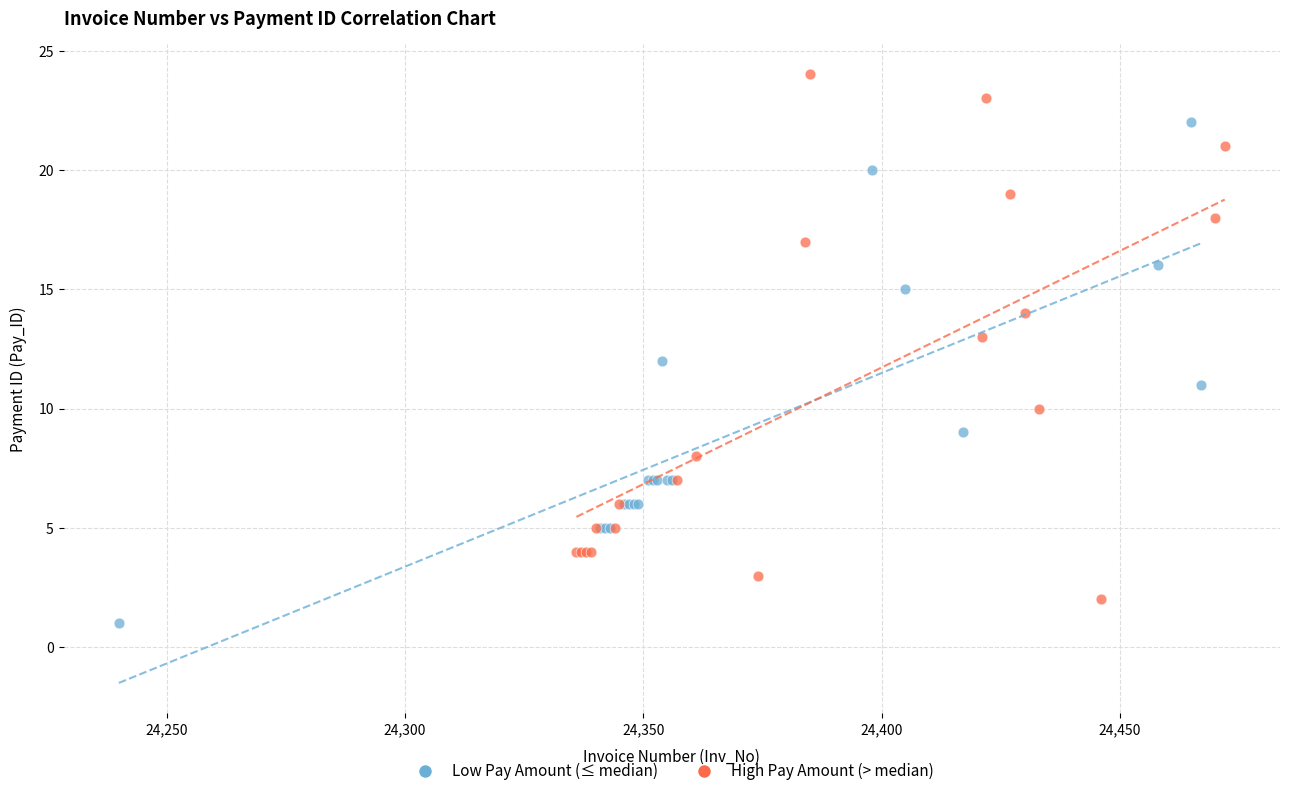

Which series has the largest Y range (max minus min)?

High Pay Amount (> median)